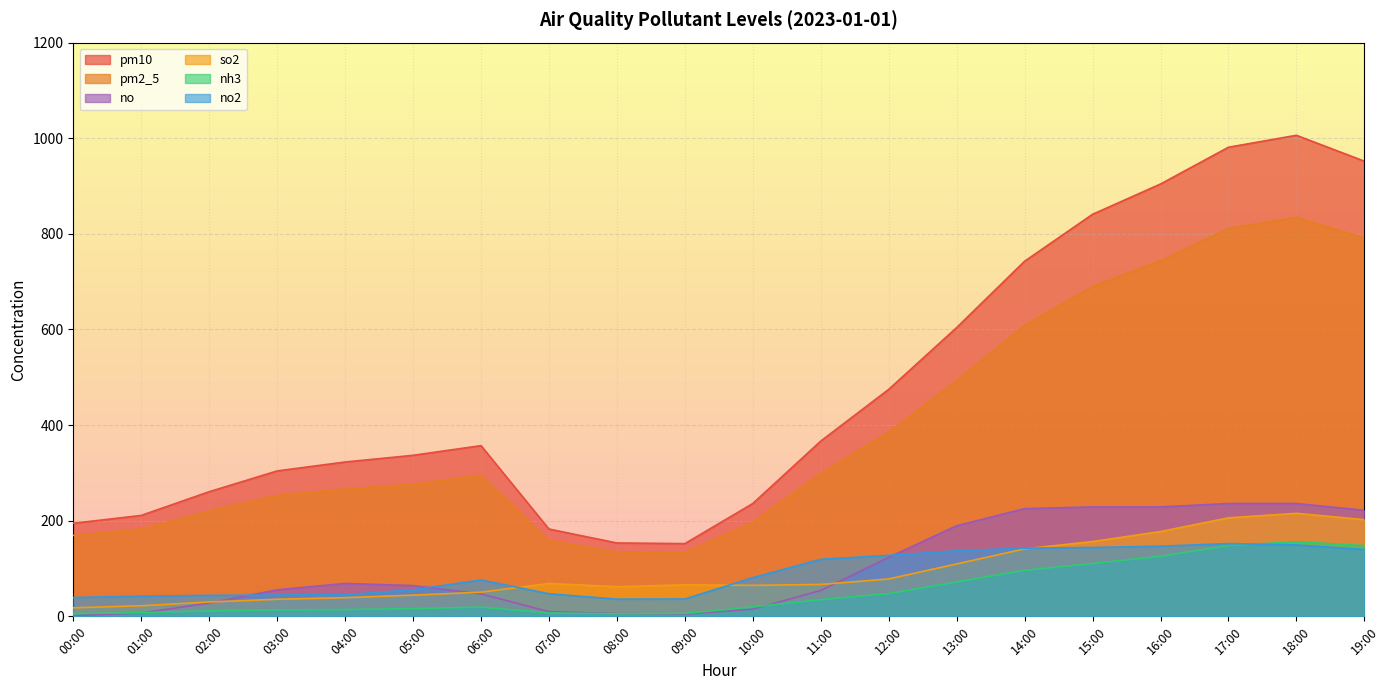

Where does the no2 series first go above 80?

10:00